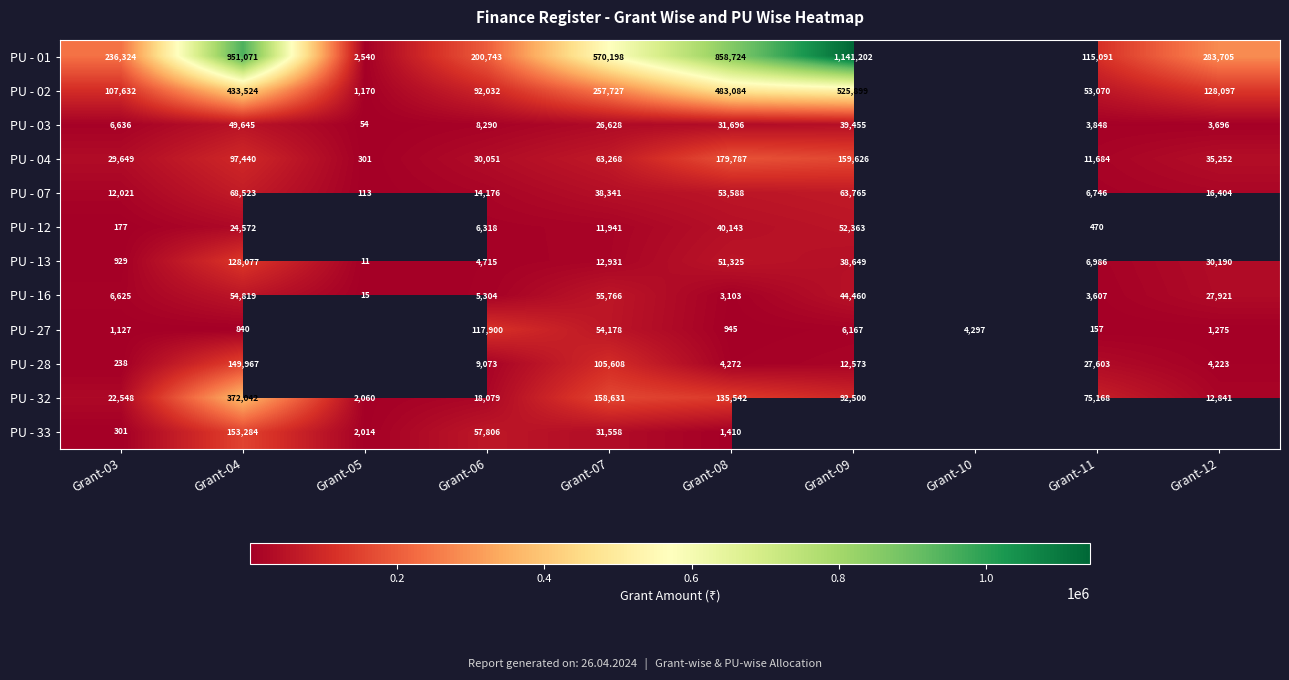

What is the difference between the PU - 32 values at Grant-04 and Grant-08?

236500